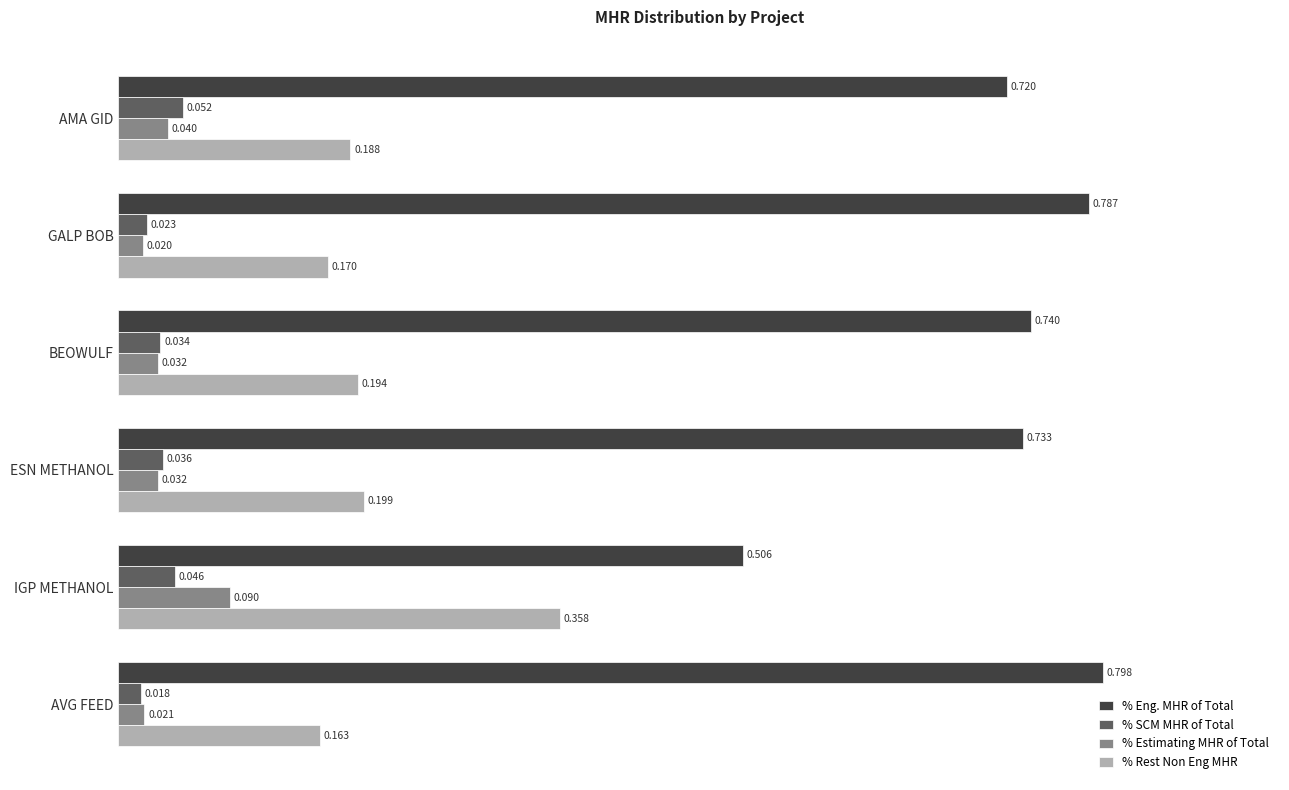

Rank the categories by % SCM MHR of Total value from lowest to highest.

AVG FEED, GALP BOB, BEOWULF, ESN METHANOL, IGP METHANOL, AMA GID